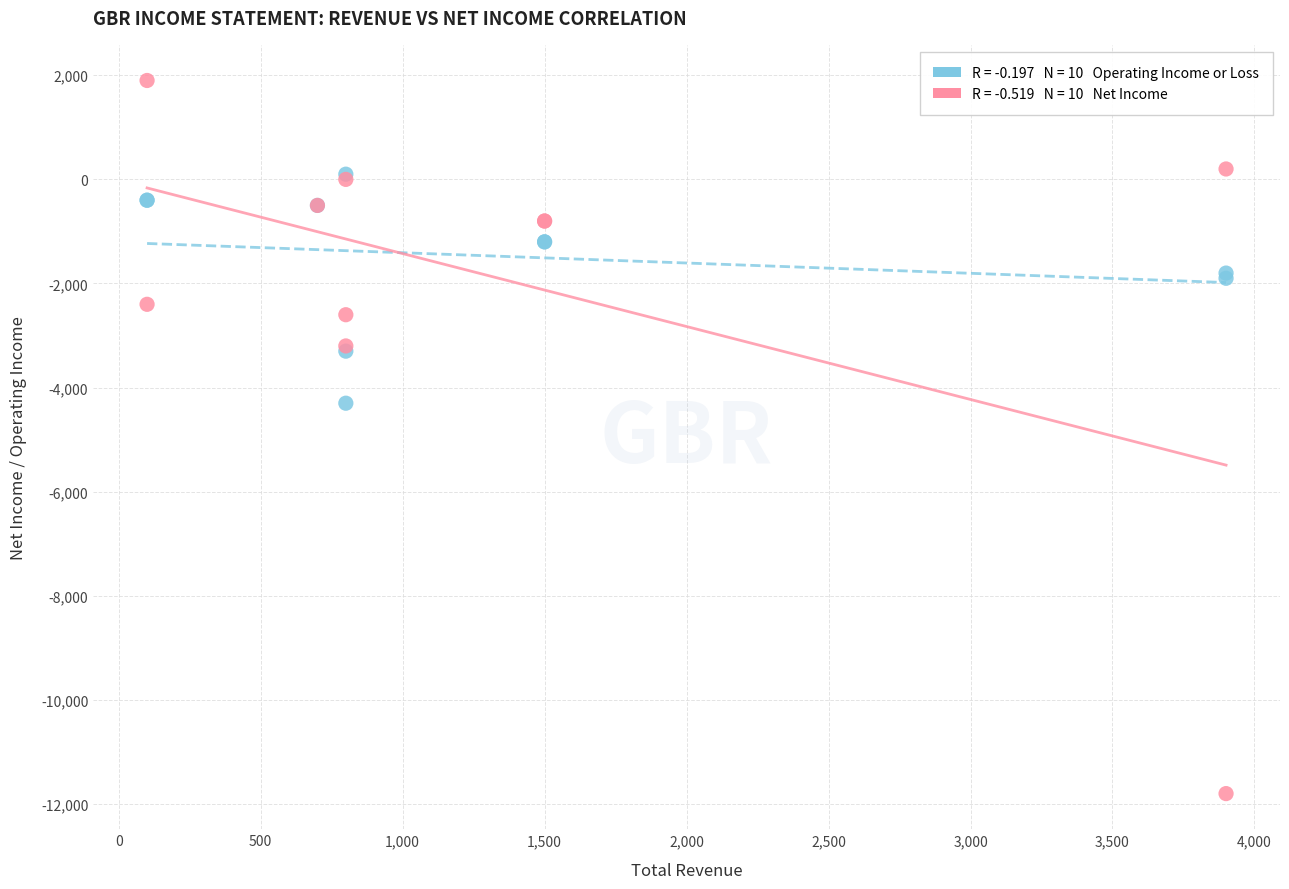

Across all series, what Y value is closest to -4950?

-4300